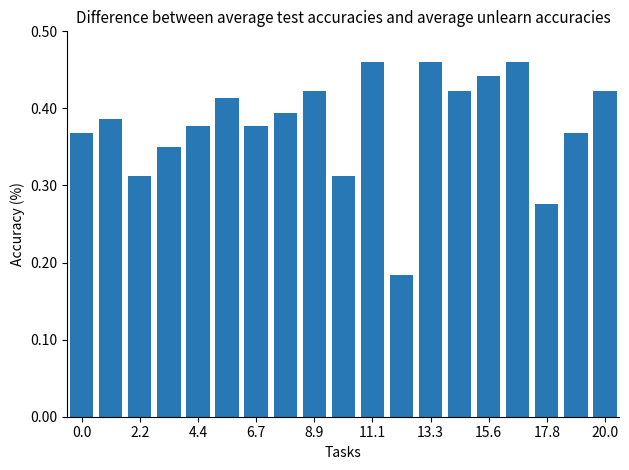

Count the values in the range 0 to 1.

19